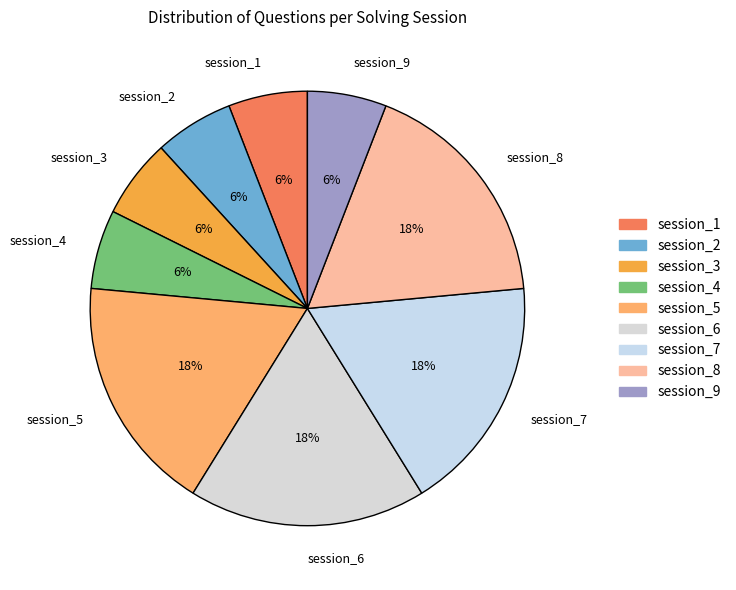

Is session_5 the majority of the pie?

No